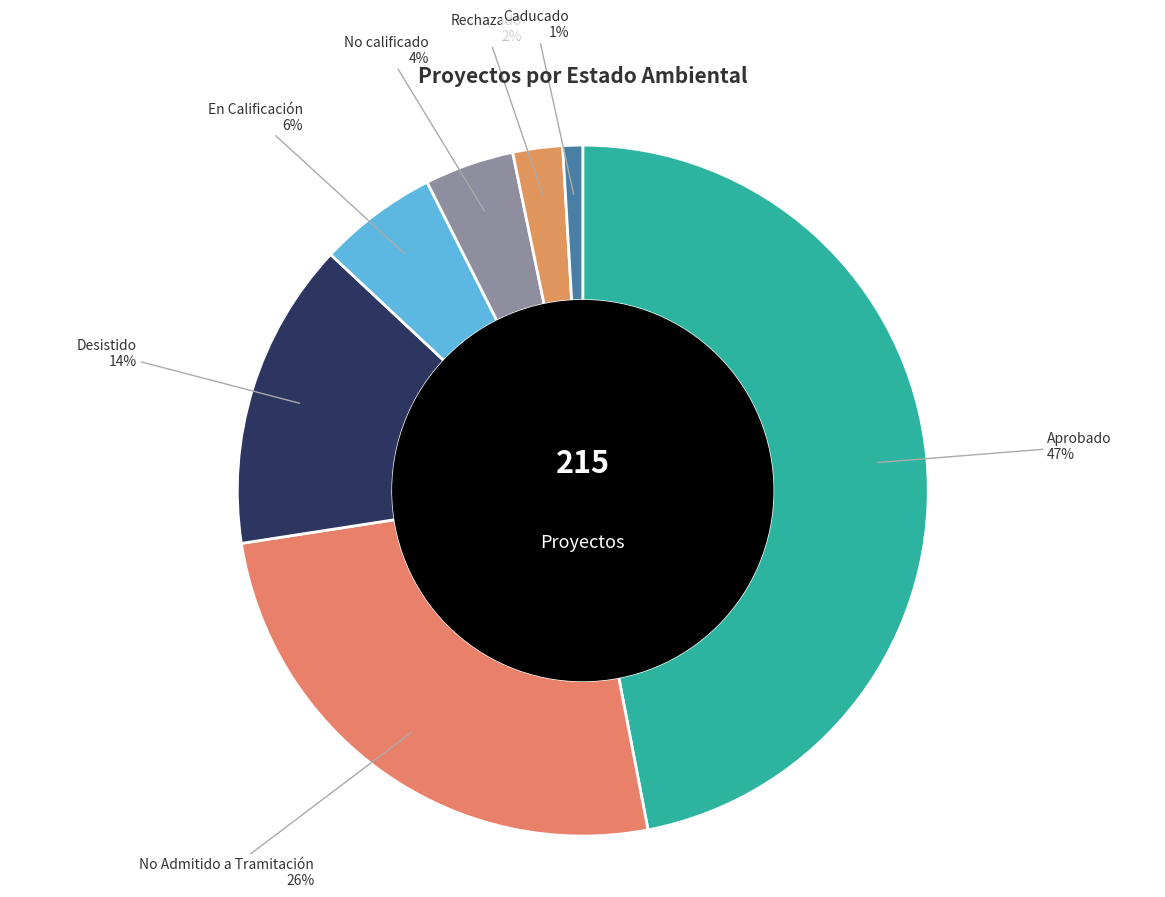

Rank the categories by value from highest to lowest.

Aprobado, No Admitido a Tramitación, Desistido, En Calificación, No calificado, Rechazado, Caducado